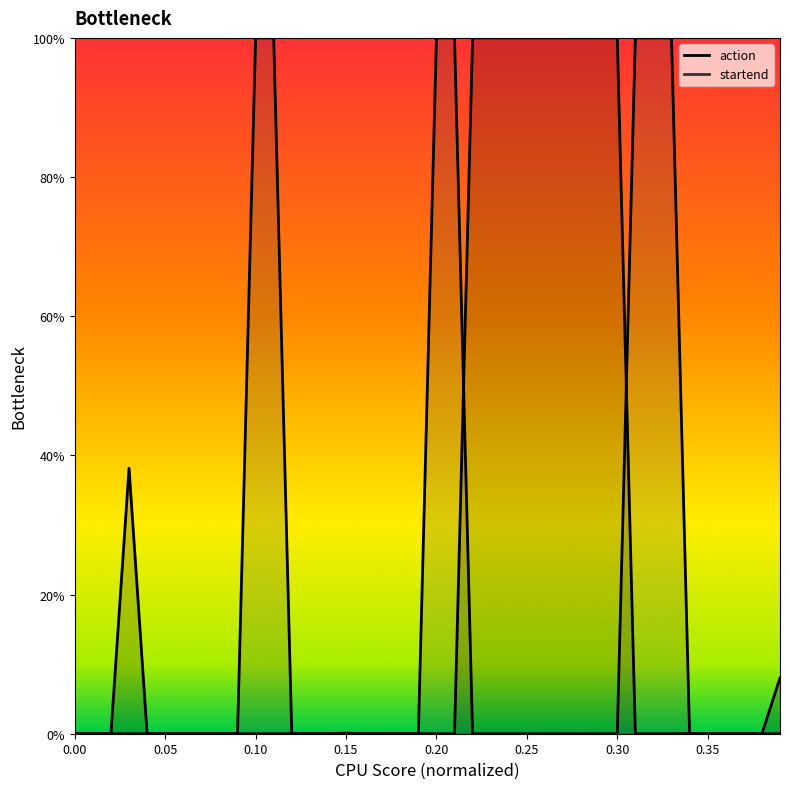

What is the difference between the maximum and second lowest values in the startend series?

1.0